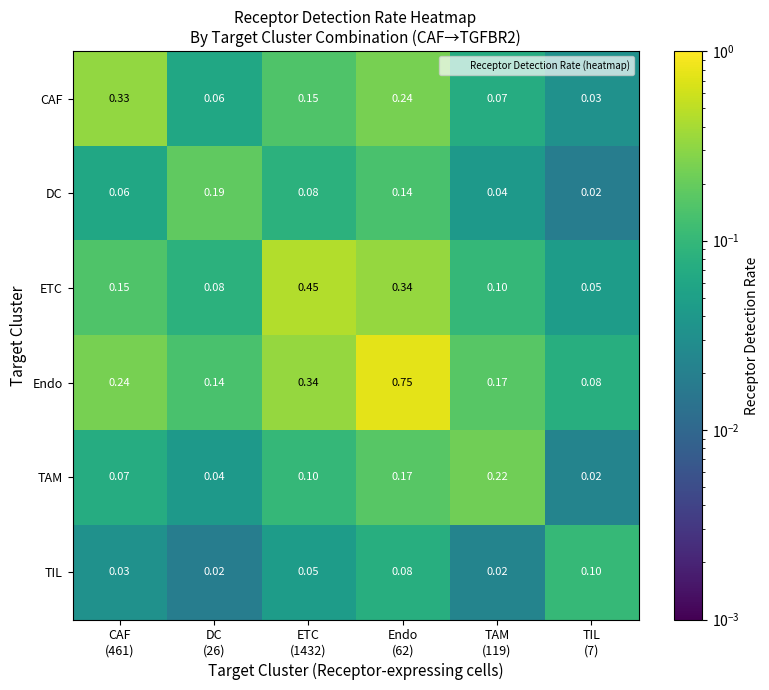

Which series has the largest total across all categories?

Endo